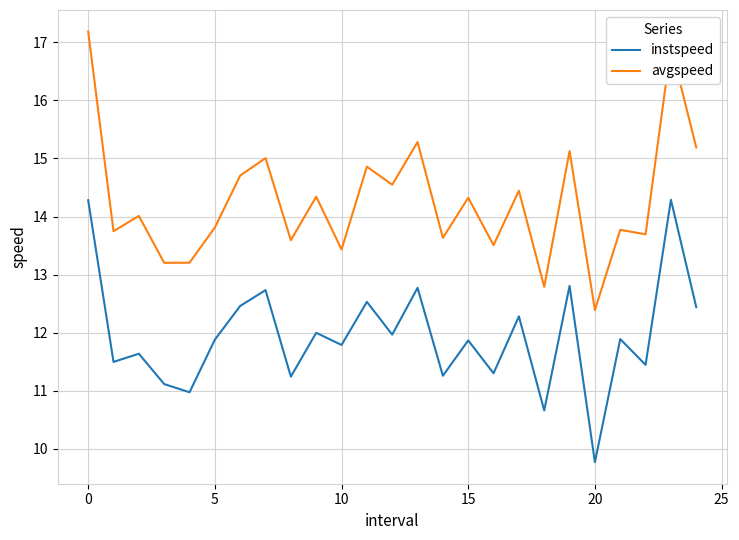

Which series has the largest total across all categories?

avgspeed